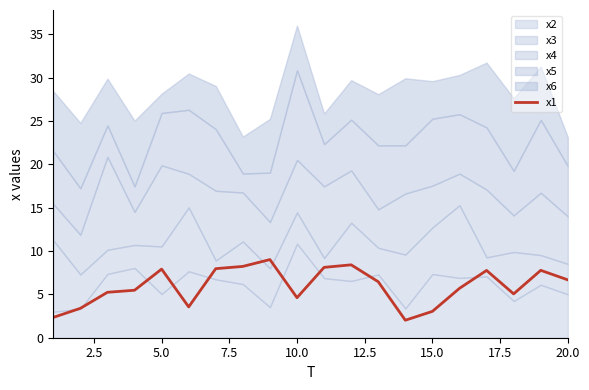

Is it true that the value at 15 is 3.7?

False